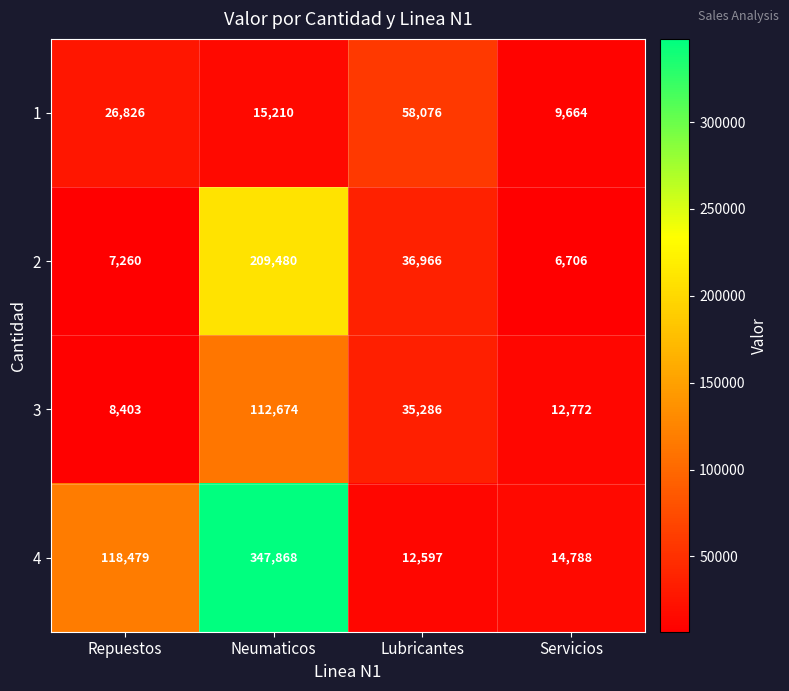

How many distinct data groups are displayed?

4